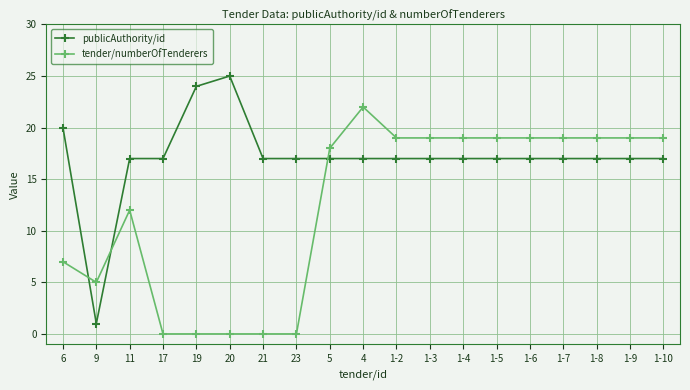

What is the difference between the maximum and minimum values in the publicAuthority/id series?

24